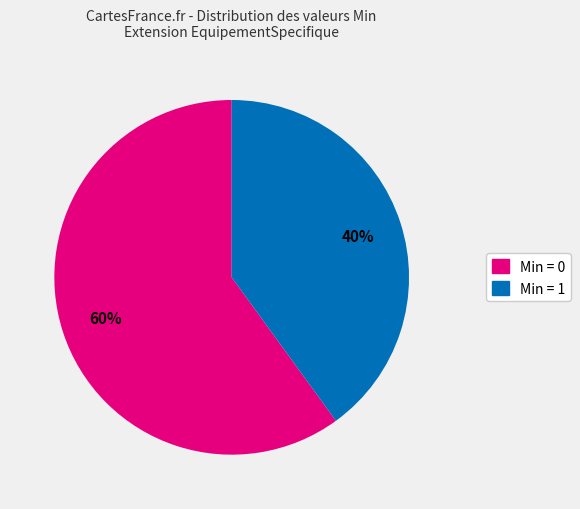

How many slices are in this pie chart?

2